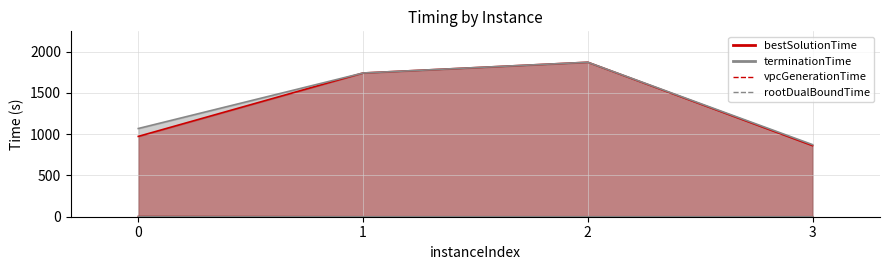

At which category is the sum across all series the highest?

2